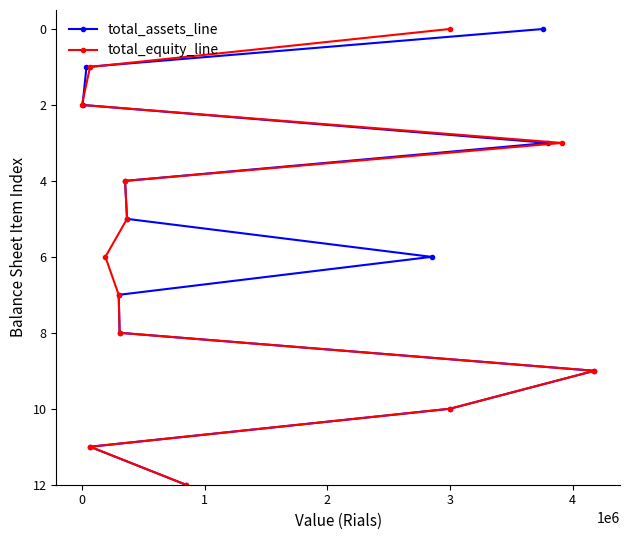

How many data points in total_assets_line are less than 6?

6